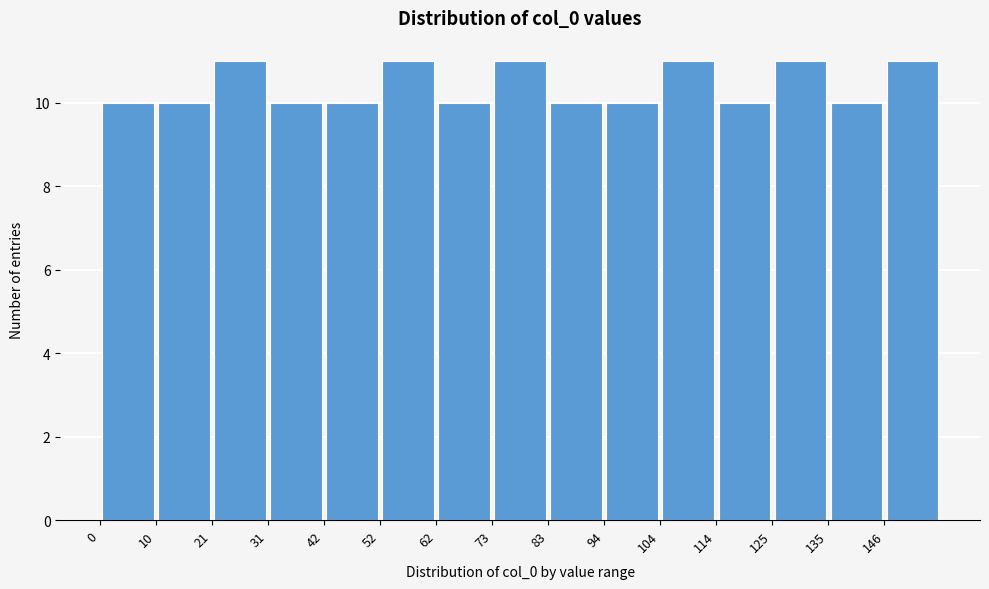

Reading left to right, list every bar in this chart as the range it spans on the x-axis followed by its height. Neither the bar edges nor the heights are printed on the chart, so give them approximately, as read against the axes.

0.0 to 10.4: 10
10.4 to 20.8: 10
20.8 to 31.2: 11
31.2 to 41.6: 10
41.6 to 52.0: 10
52.0 to 62.4: 11
62.4 to 72.8: 10
72.8 to 83.2: 11
83.2 to 93.6: 10
93.6 to 104.0: 10
104.0 to 114.4: 11
114.4 to 124.8: 10
124.8 to 135.2: 11
135.2 to 145.6: 10
145.6 to 156.0: 11